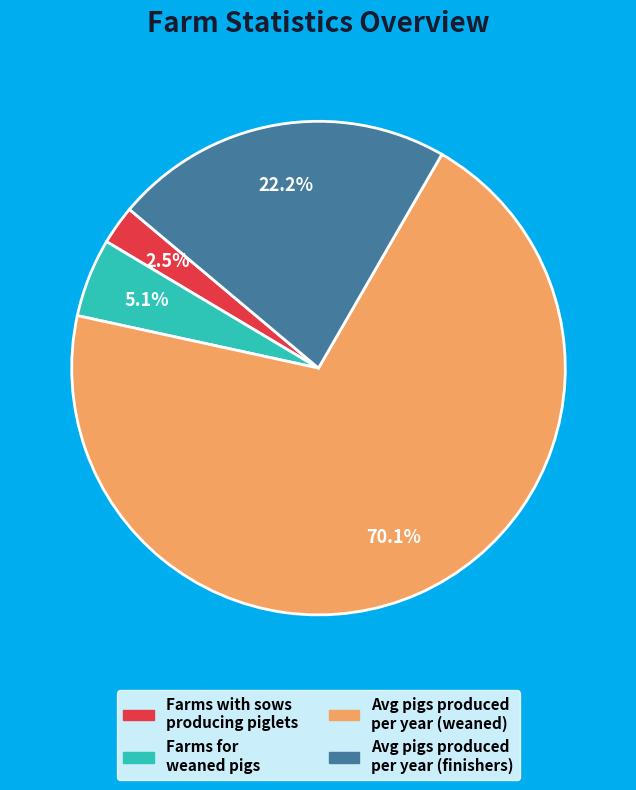

Which slice represents more than half of the pie?

Avg pigs produced per year (weaned)